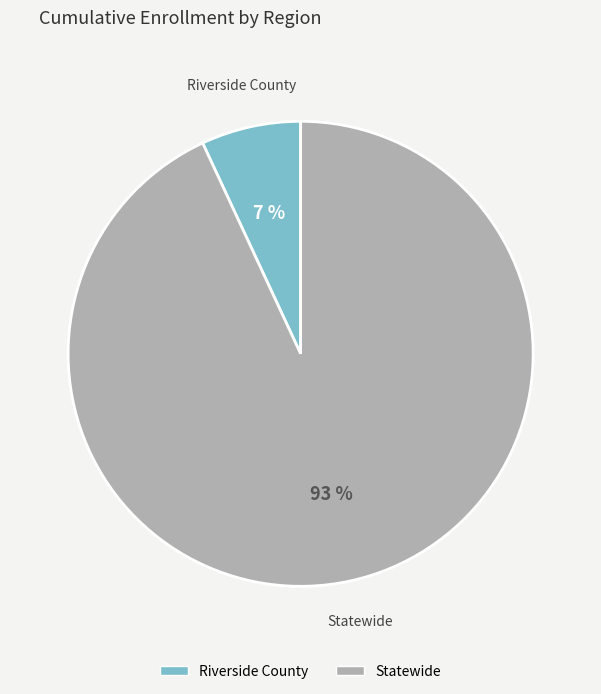

What percentage is the Riverside County slice, to the nearest percent?

7%